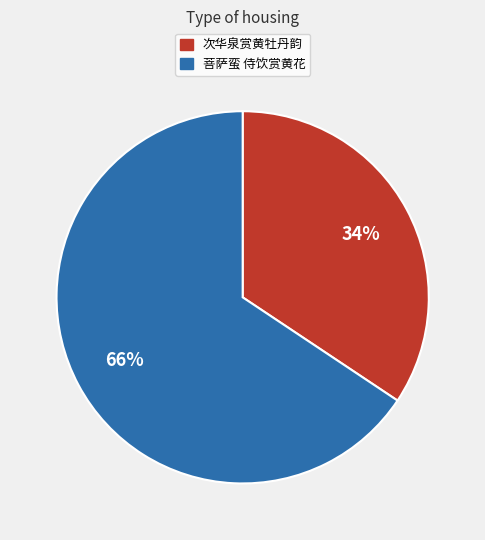

To the nearest percent, what percentage of the pie is 次华泉赏黄牡丹韵?

34%